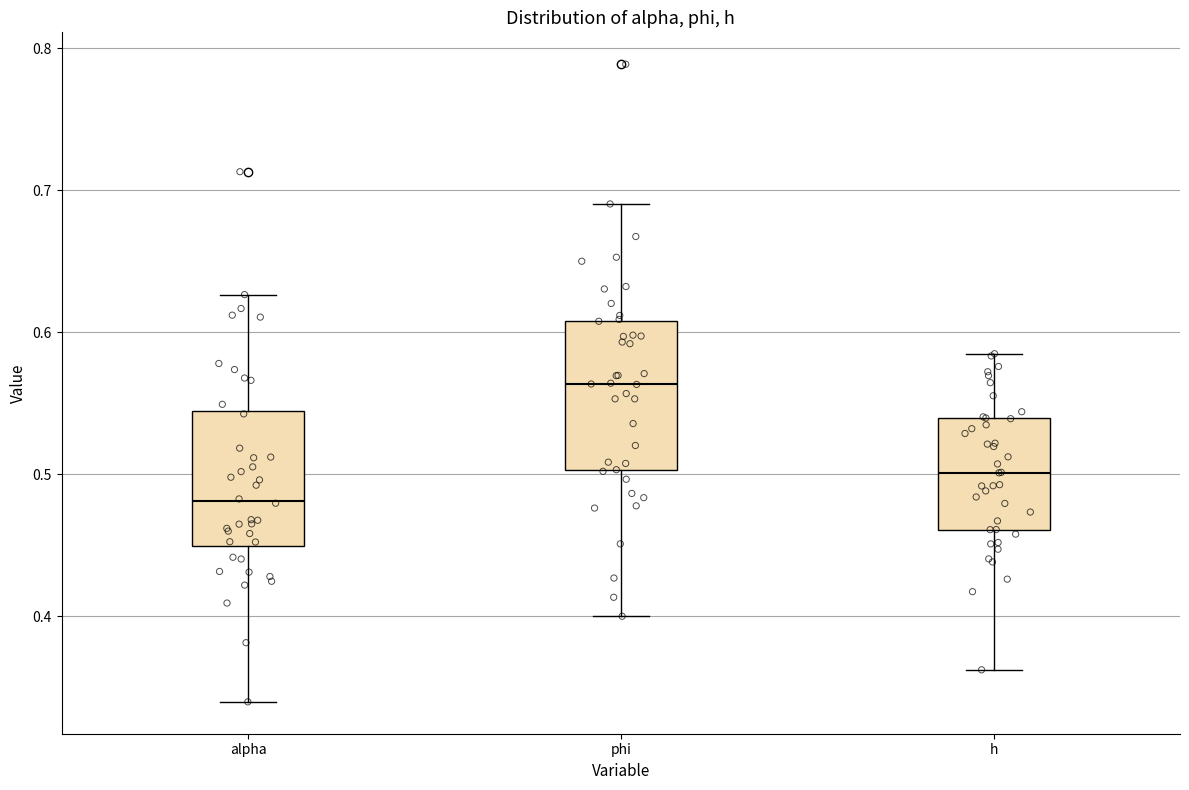

Which box's median line is the lowest?

alpha